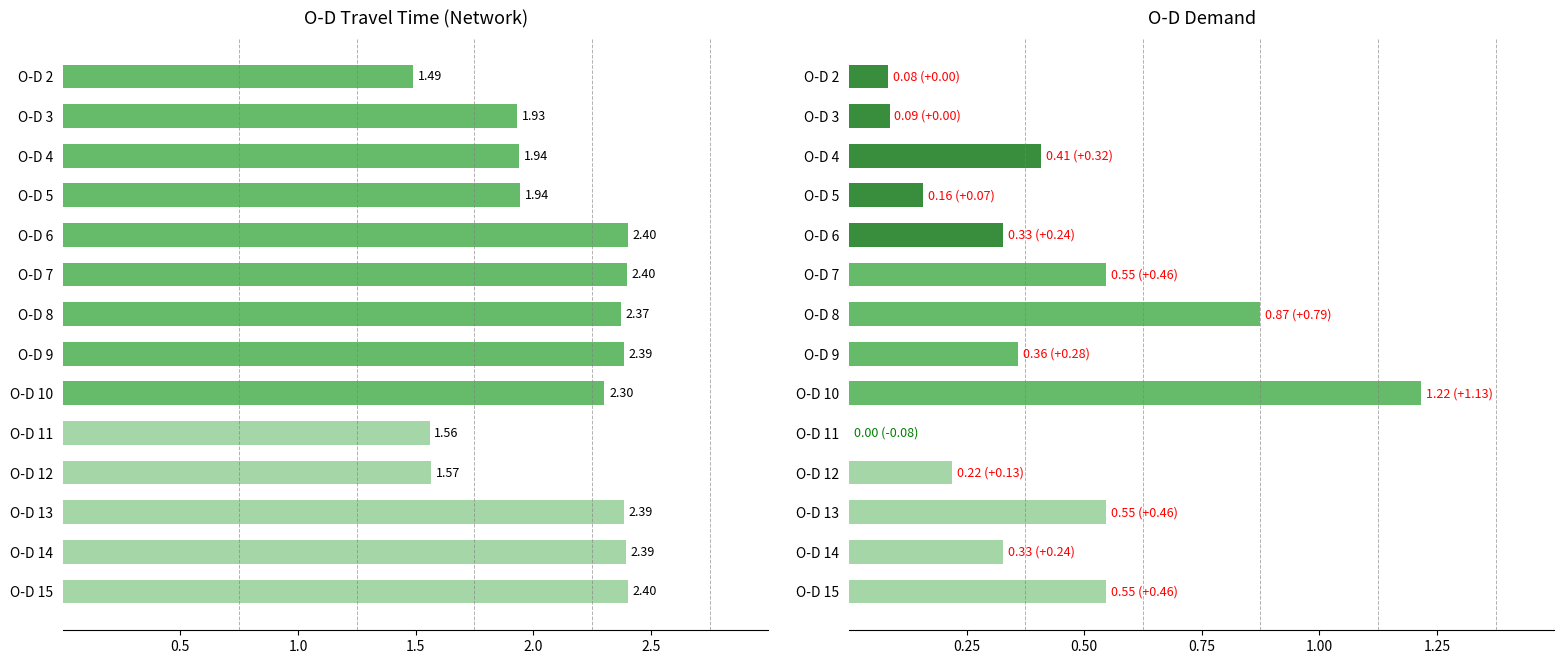

True or false: O-D Travel Time (x1000 min) has a value of 2.4 at O-D 8.

True